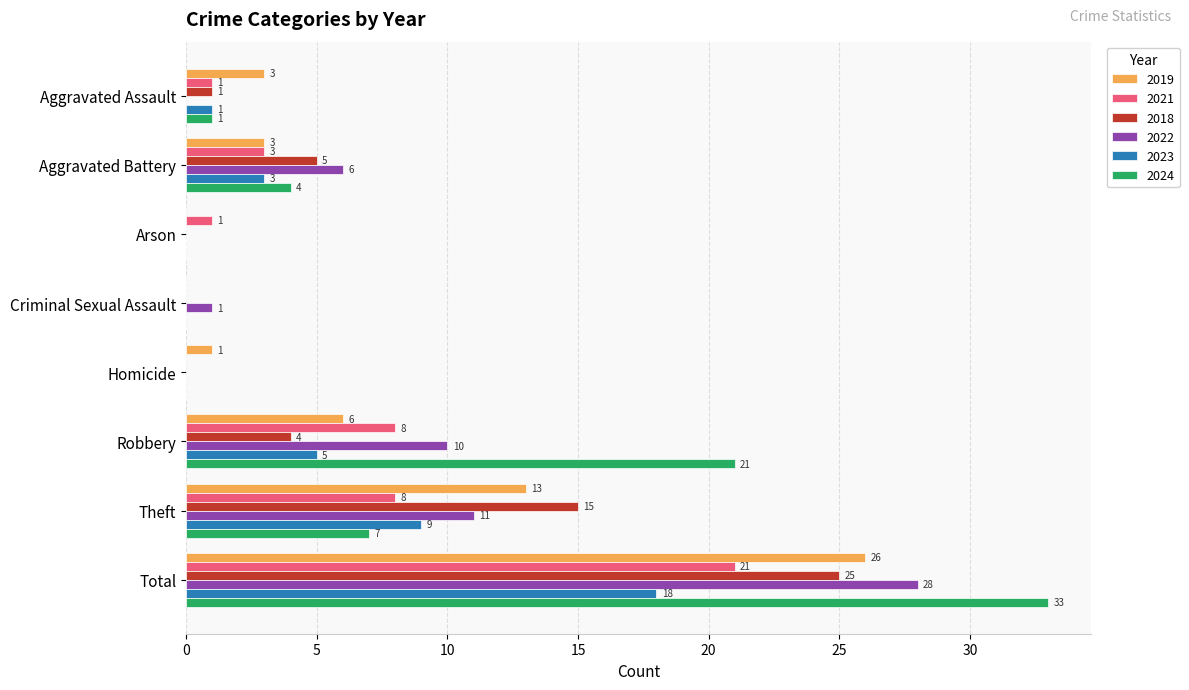

At which label does 2022 reach its peak?

Total